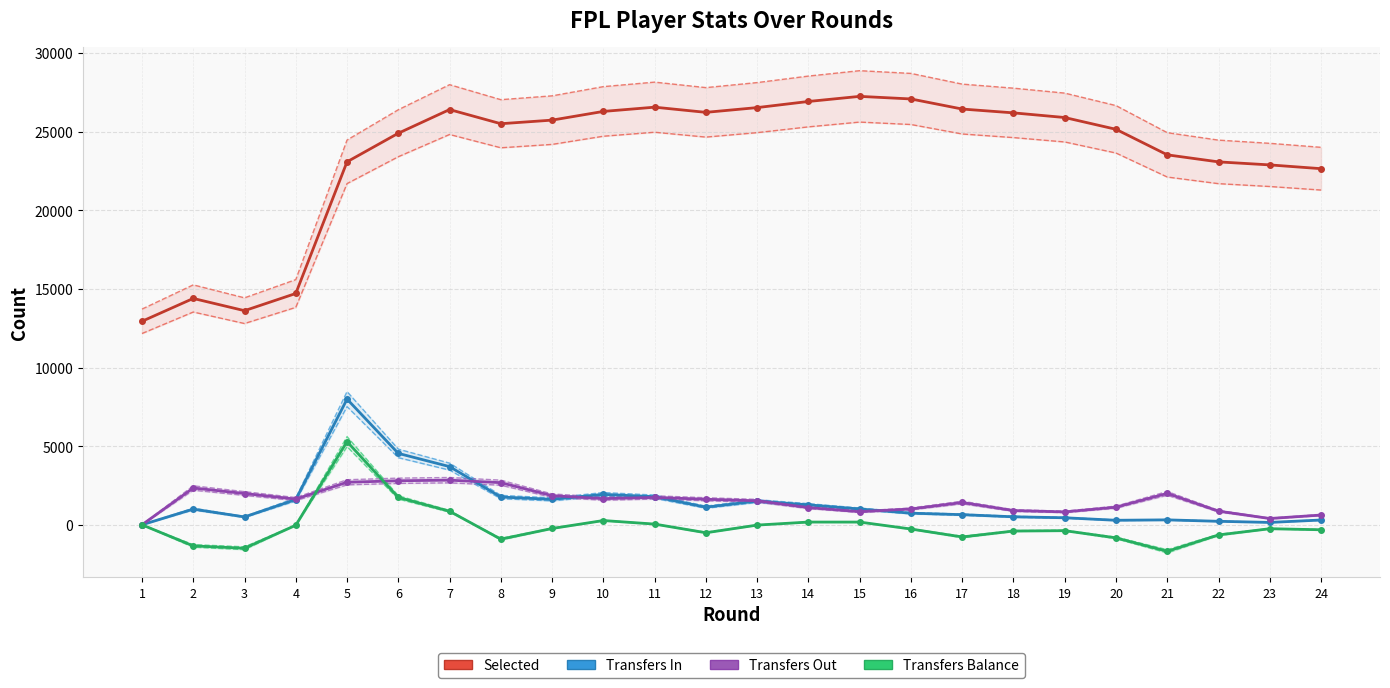

Rank the categories by transfers_out value from highest to lowest.

7, 6, 5, 8, 2, 21, 3, 9, 11, 10, 4, 12, 13, 17, 20, 14, 16, 18, 22, 15, 19, 24, 23, 1